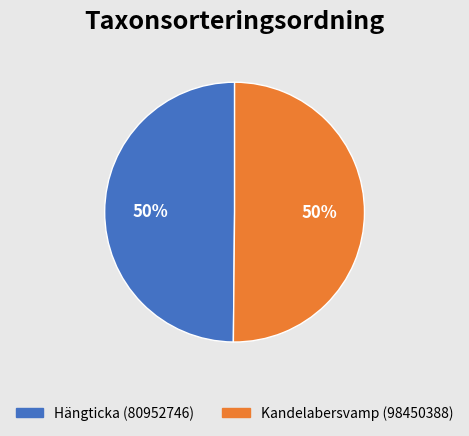

The Kandelabersvamp (98450388) slice represents 50% of the pie. True or false?

True